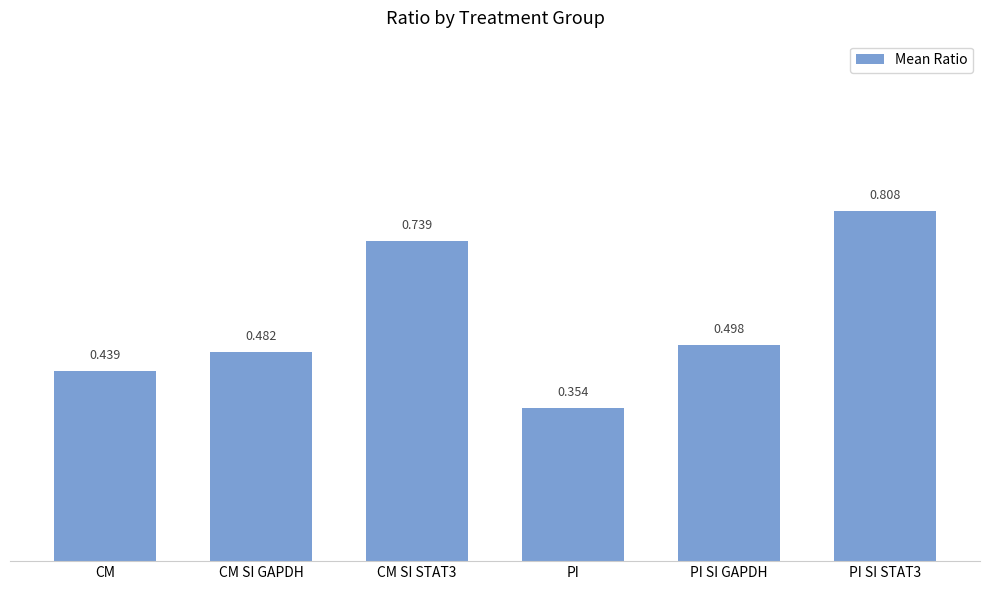

True or false: the data shows 0.1 at PI.

False